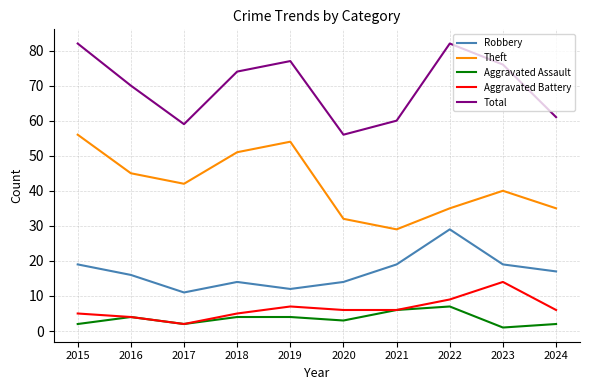

Where is the first local minimum for Aggravated Battery?

2017